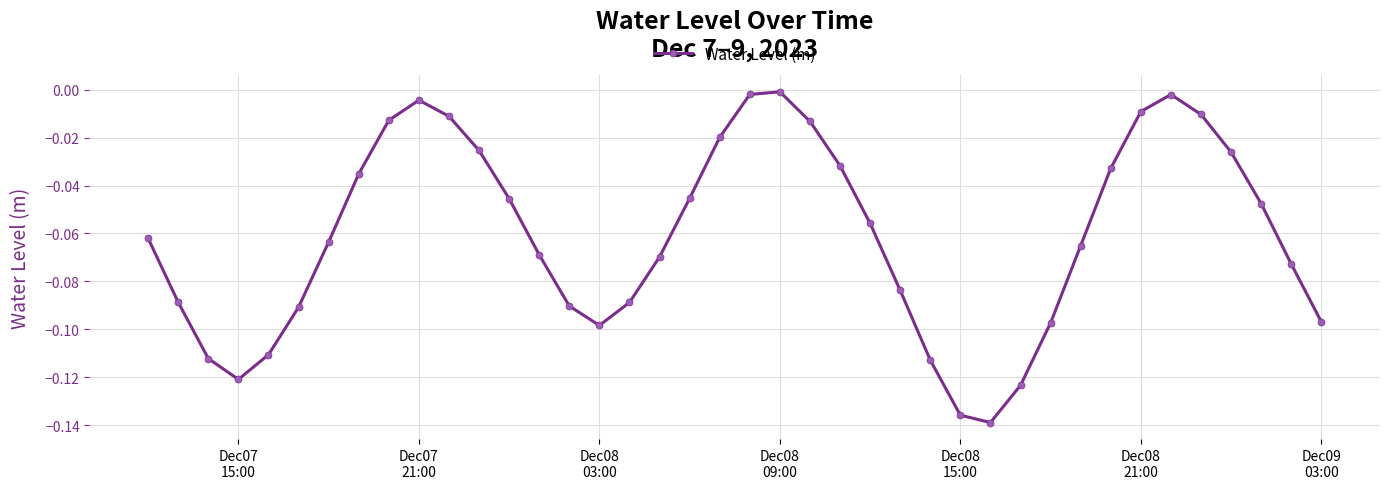

How many points are lower than both their immediate neighbors (excluding endpoints)?

3